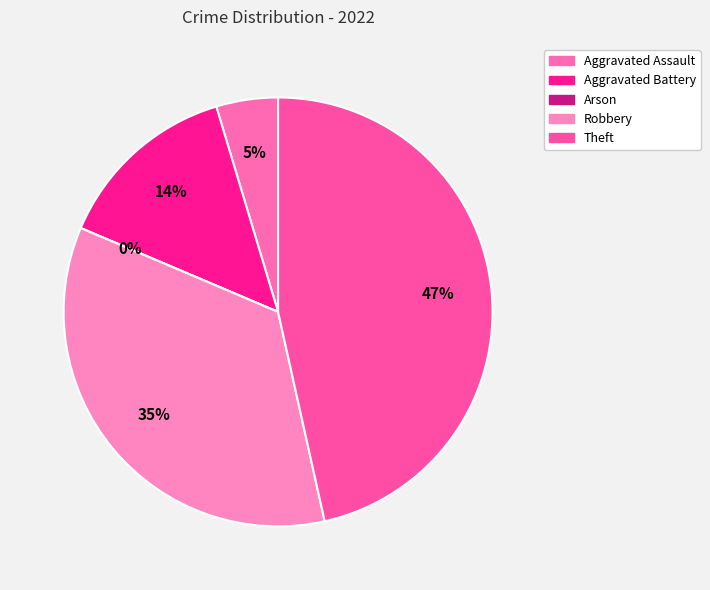

True or false: Robbery accounts for 42% of the total.

False